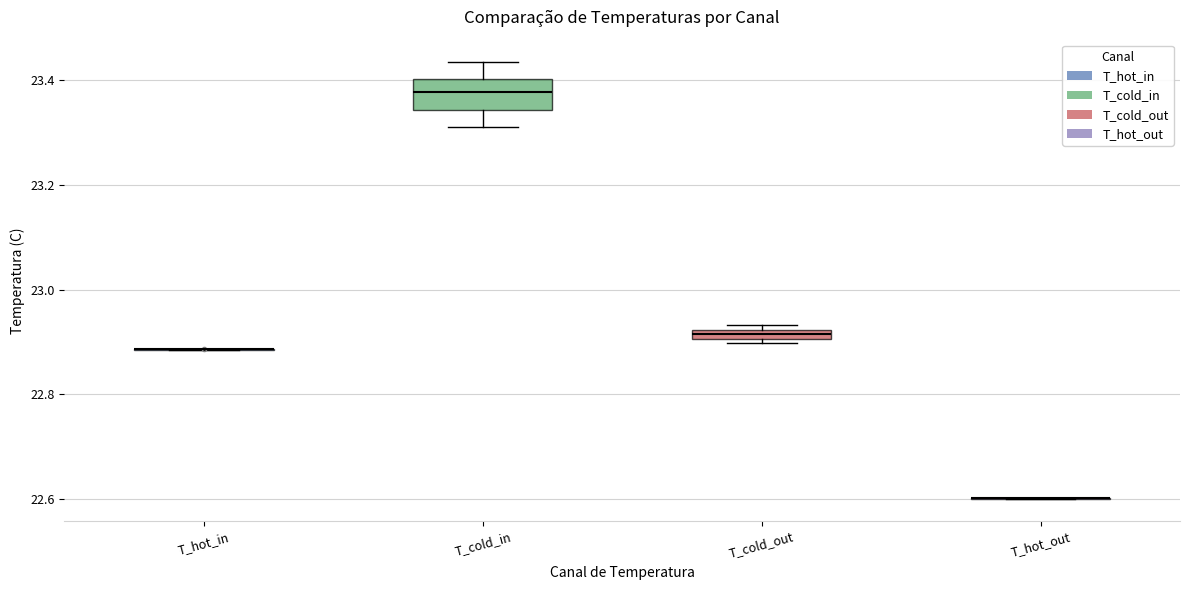

Where does the upper whisker of the box for T_cold_in end on the y-axis? The values are not printed on the chart, so give them approximately, as read against the axis.

23.44